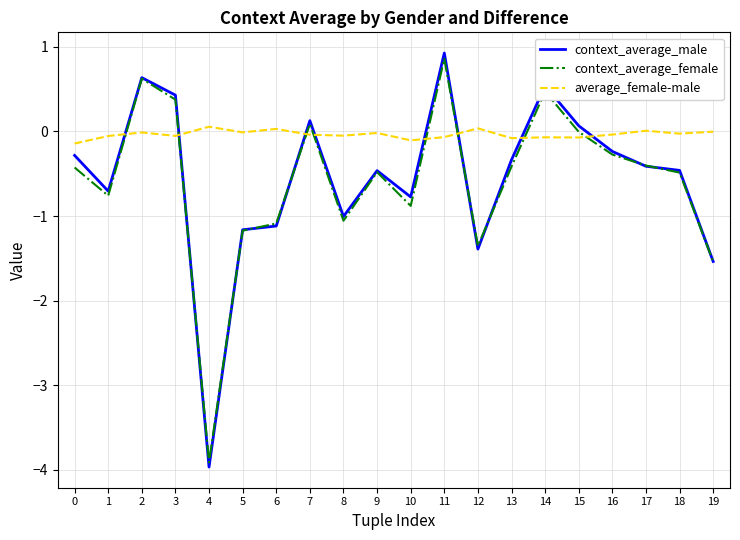

What is the smallest value displayed?

-4.0